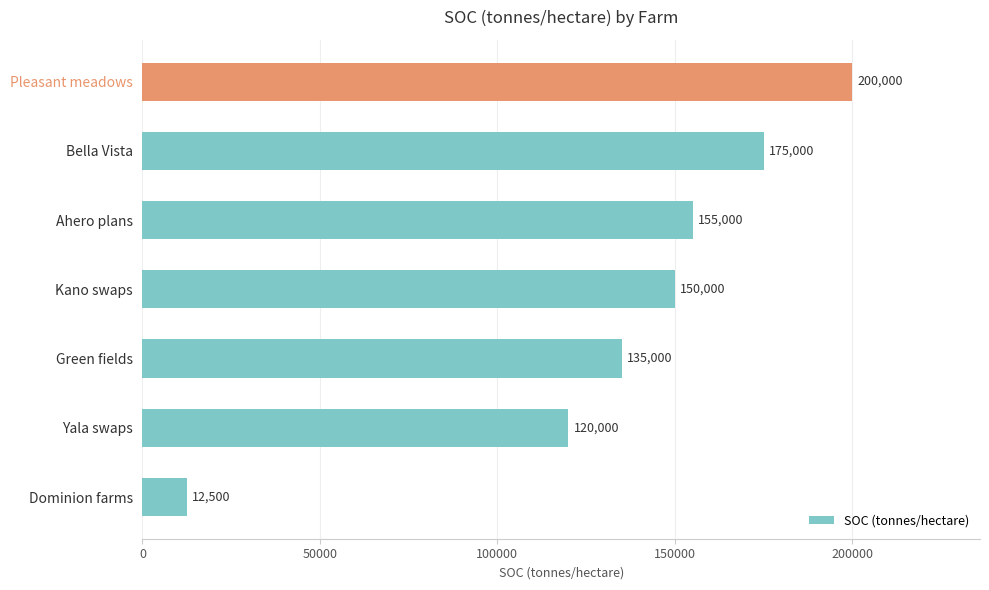

What is the change in value from Green fields to Kano swaps?

+15000